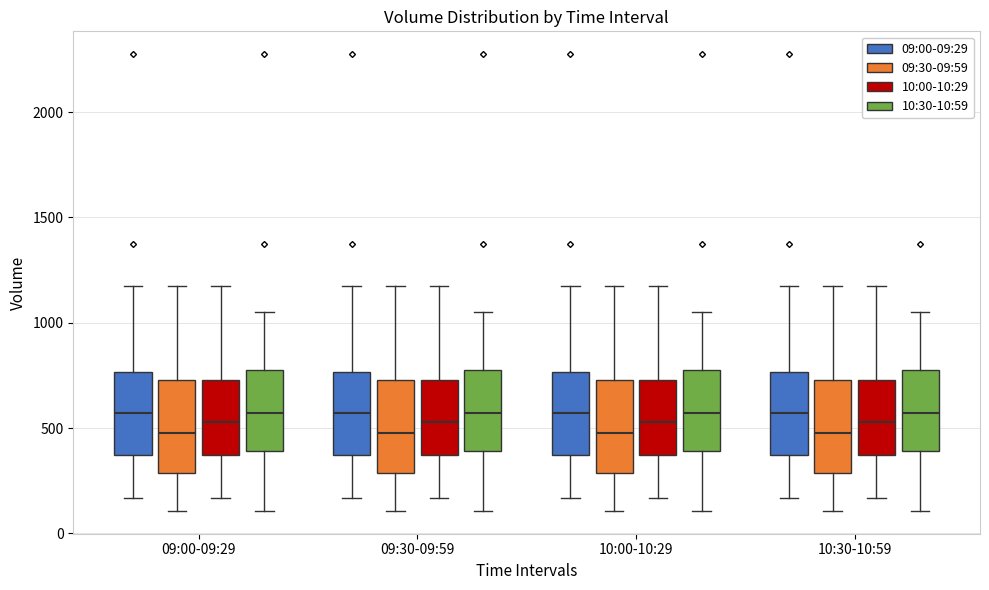

Reading left to right, transcribe this box plot: for each box, give where its median line is, the range the box spans, and where its two whiskers end, as read against the y-axis. The values are not printed on the chart, so give them approximately, as read against the axis.

09:00-09:29 (09:00-09:29): median 550, box 350 to 750, whiskers 150 to 1200
09:00-09:29 (09:30-09:59): median 500, box 300 to 750, whiskers 100 to 1200
09:00-09:29 (10:00-10:29): median 550, box 350 to 750, whiskers 150 to 1200
09:00-09:29 (10:30-10:59): median 550, box 400 to 800, whiskers 100 to 1050
09:30-09:59 (09:00-09:29): median 550, box 350 to 750, whiskers 150 to 1200
09:30-09:59 (09:30-09:59): median 500, box 300 to 750, whiskers 100 to 1200
09:30-09:59 (10:00-10:29): median 550, box 350 to 750, whiskers 150 to 1200
09:30-09:59 (10:30-10:59): median 550, box 400 to 800, whiskers 100 to 1050
10:00-10:29 (09:00-09:29): median 550, box 350 to 750, whiskers 150 to 1200
10:00-10:29 (09:30-09:59): median 500, box 300 to 750, whiskers 100 to 1200
10:00-10:29 (10:00-10:29): median 550, box 350 to 750, whiskers 150 to 1200
10:00-10:29 (10:30-10:59): median 550, box 400 to 800, whiskers 100 to 1050
10:30-10:59 (09:00-09:29): median 550, box 350 to 750, whiskers 150 to 1200
10:30-10:59 (09:30-09:59): median 500, box 300 to 750, whiskers 100 to 1200
10:30-10:59 (10:00-10:29): median 550, box 350 to 750, whiskers 150 to 1200
10:30-10:59 (10:30-10:59): median 550, box 400 to 800, whiskers 100 to 1050